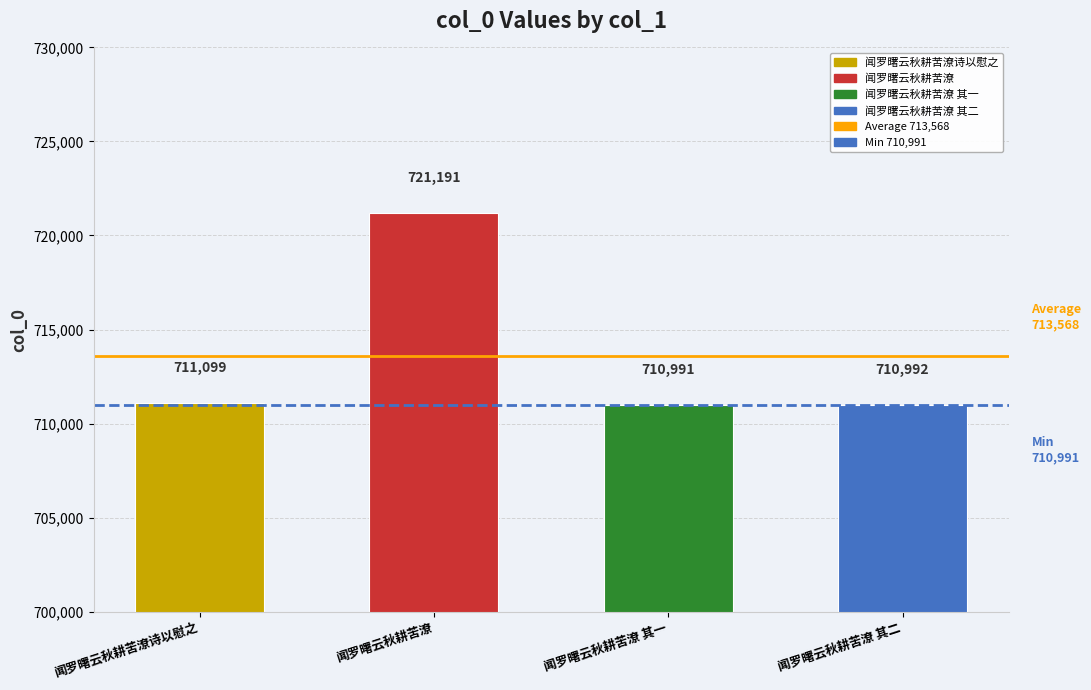

Where is the data nearest to the value 716091?

闻罗曙云秋耕苦潦诗以慰之